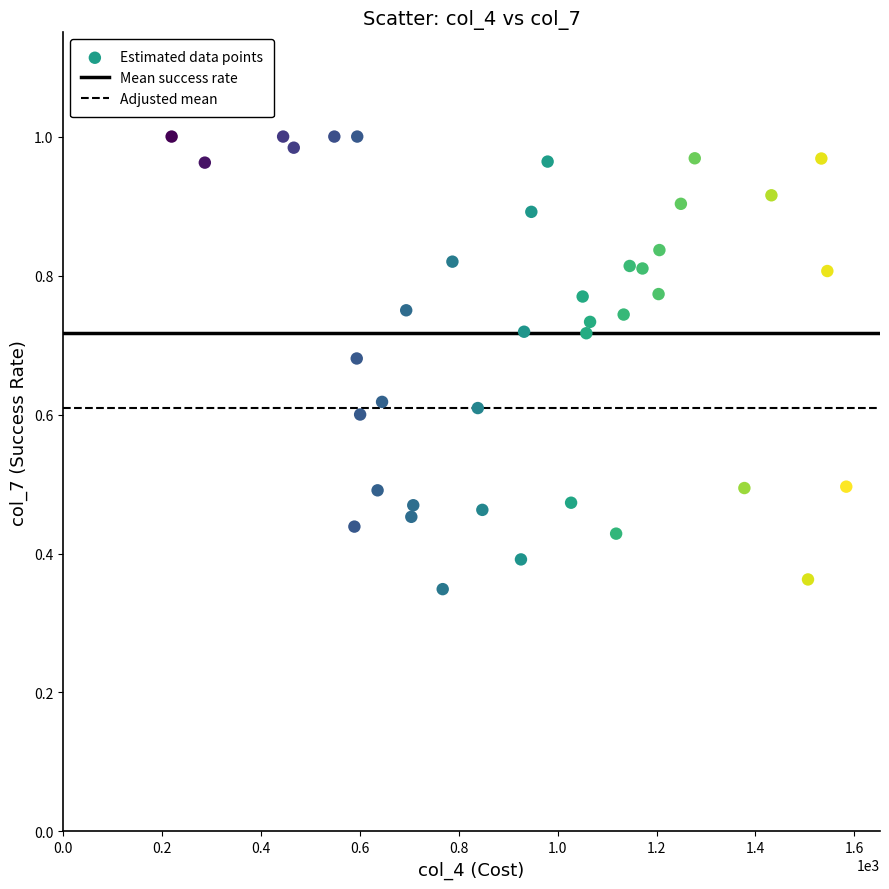

What is the range of X values (max minus min)?

1363.8